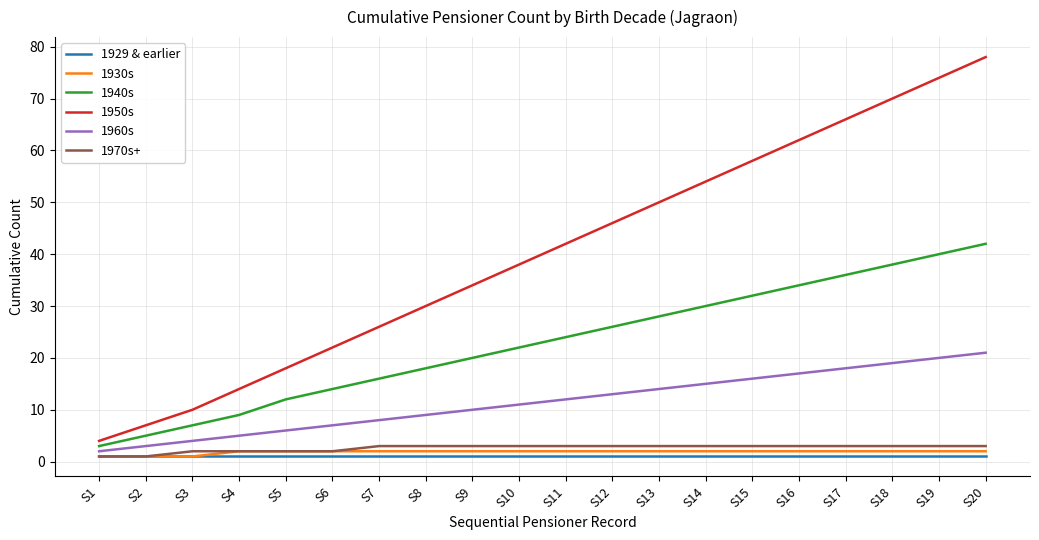

At how many categories does at least one series exceed 76?

1